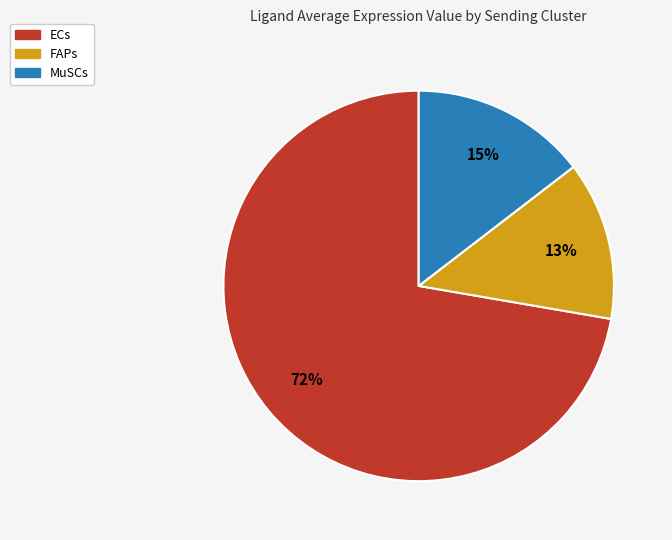

What percentage is the ECs slice, to the nearest percent?

72%